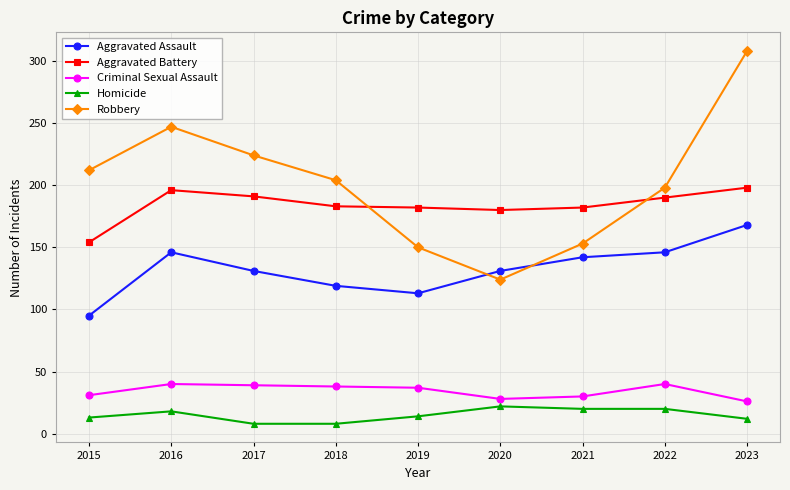

List the series in order of their peak value, highest first.

Robbery, Aggravated Battery, Aggravated Assault, Criminal Sexual Assault, Homicide